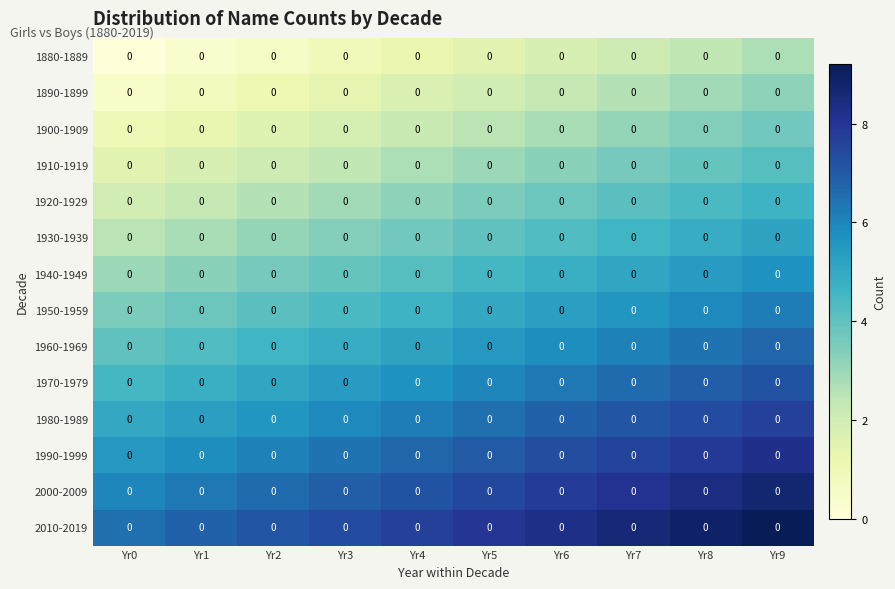

Which label corresponds to the largest value in the chart?

Yr9